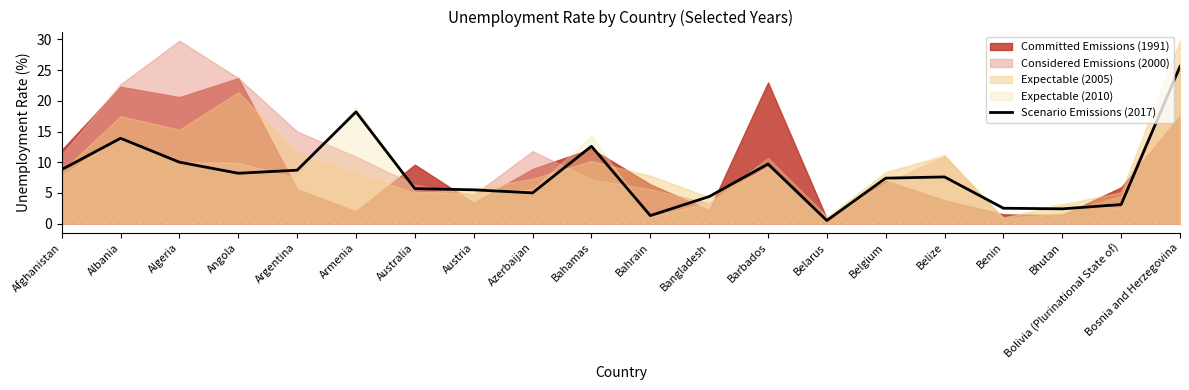

What is the label of the 2nd point from the left?

Albania